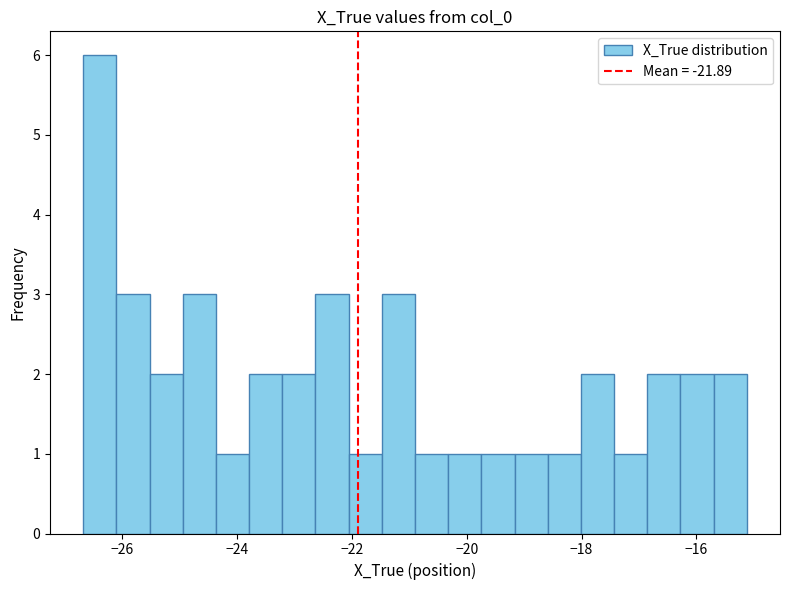

Read against the x-axis, roughly where is the centre of the tallest bar?

-26.4